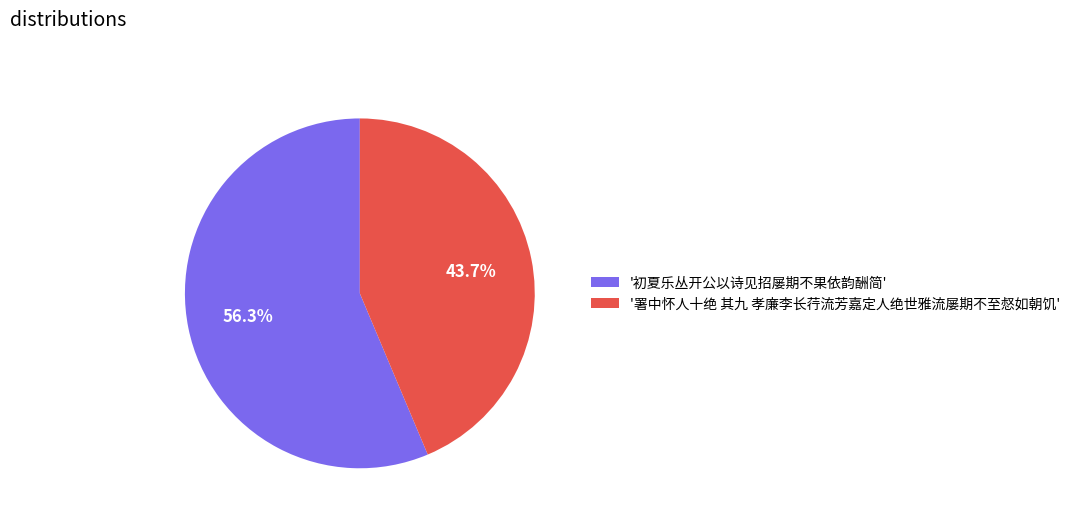

What portion of the pie excludes '署中怀人十绝 其九 孝廉李长荇流芳嘉定人绝世雅流屡期不至惄如朝饥'?

56.3%